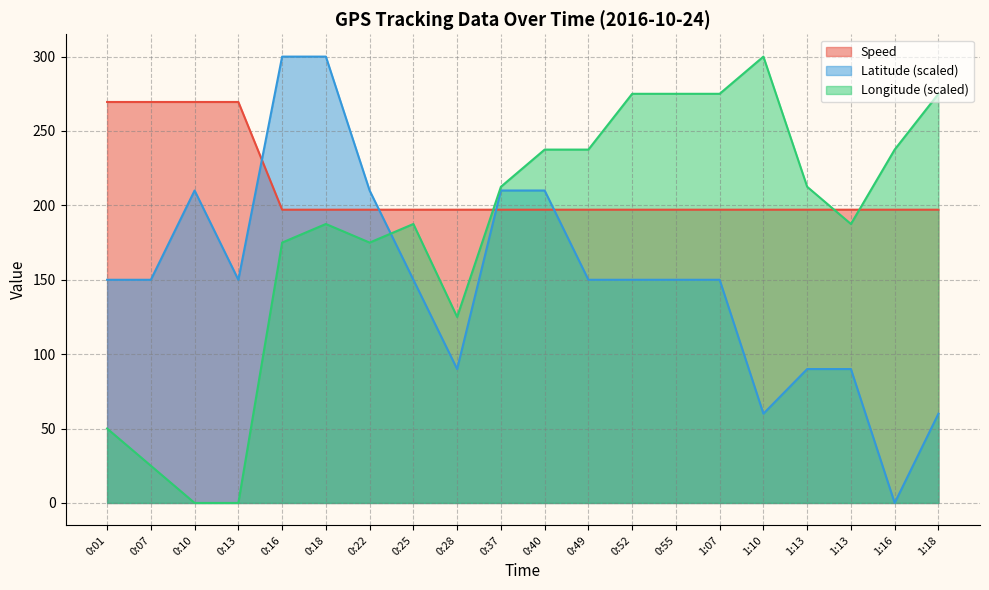

At 1:18, list the series in order from smallest to largest.

Latitude (scaled), Speed, Longitude (scaled)